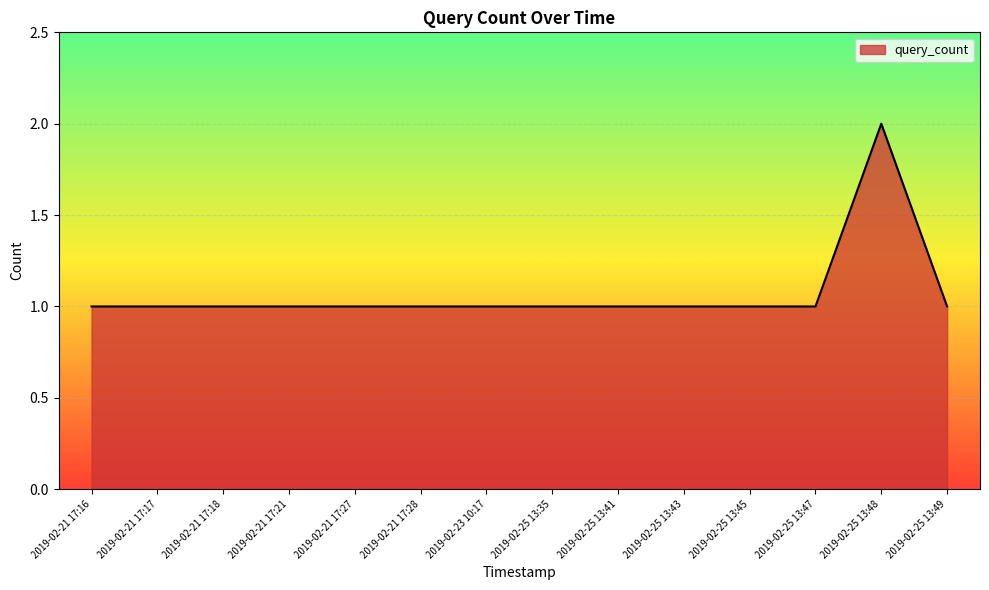

Approximately how many times larger is the value at 2019-02-25 13:45 compared to 2019-02-21 17:18?

1.0